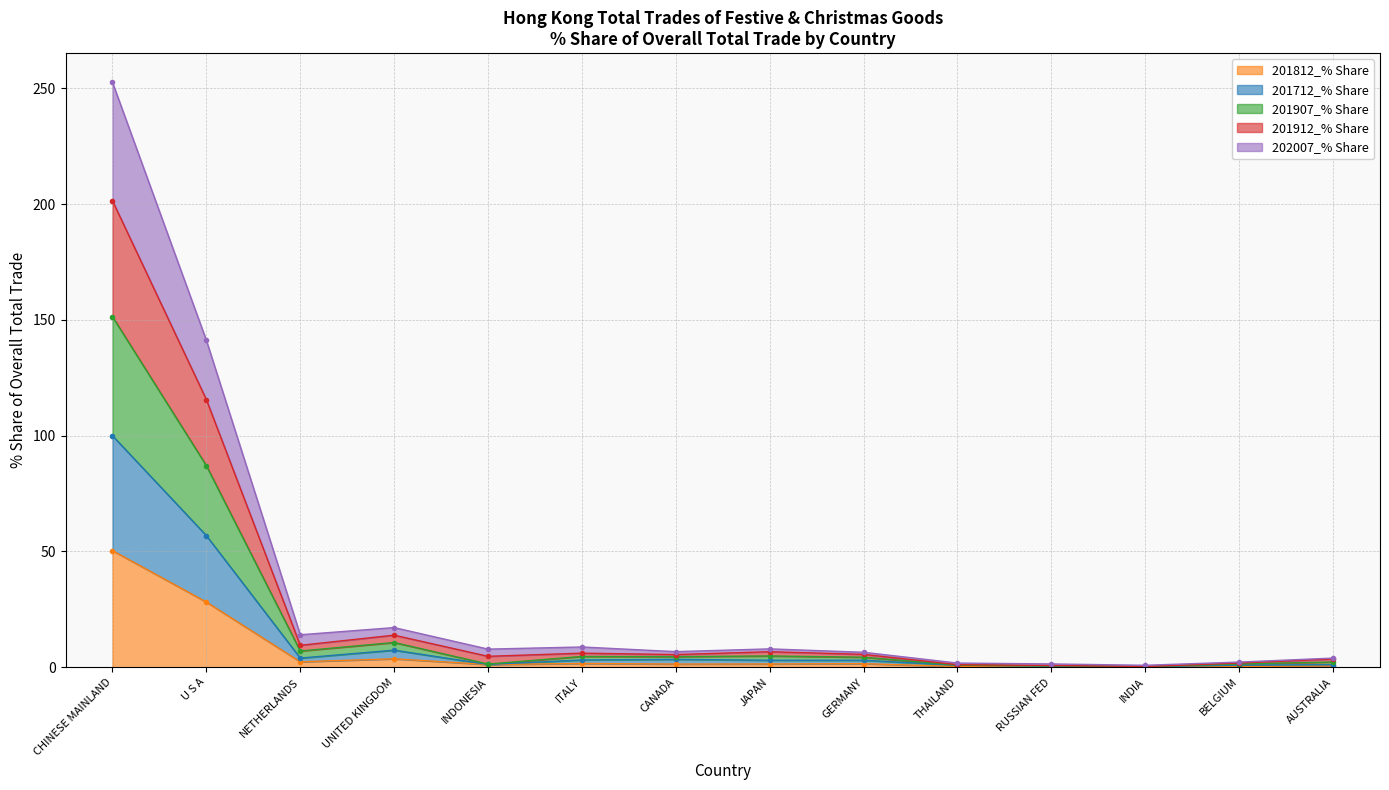

Rank the series at AUSTRALIA from highest to lowest value.

201912_% Share, 202007_% Share, 201907_% Share, 201712_% Share, 201812_% Share